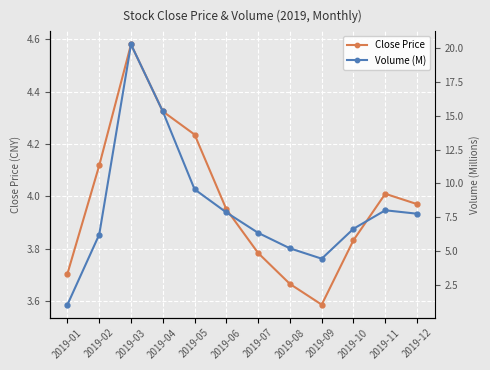

Where is the first local minimum for Volume (M)?

2019-09